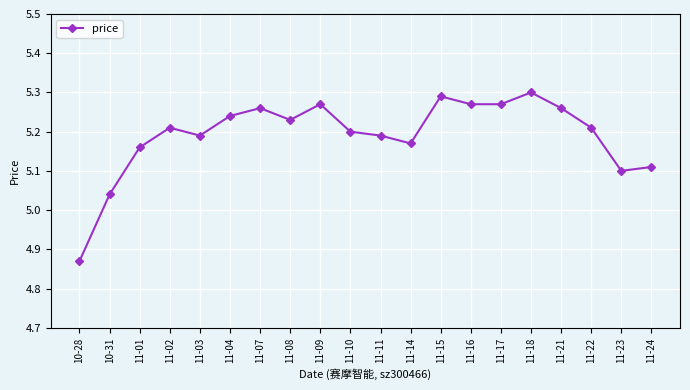

Approximately how many times larger is the value at 11-03 compared to 11-04?

1.0